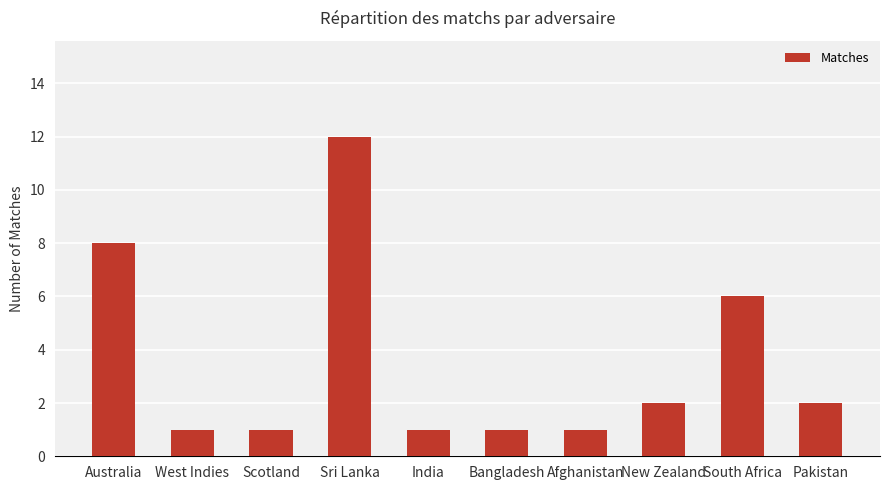

What is the ratio of the value at West Indies to the value at Scotland?

1.0